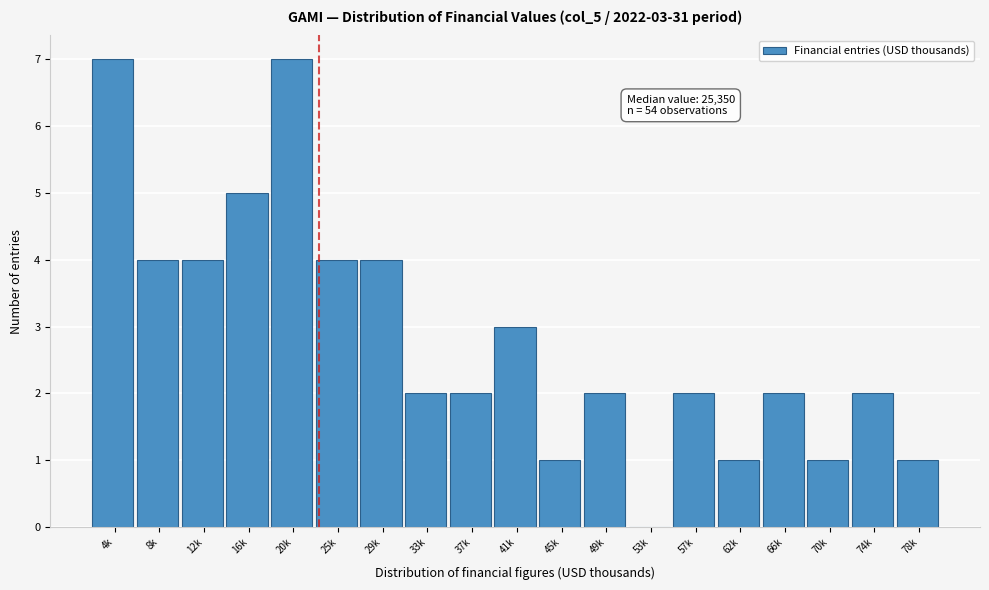

Reading left to right, transcribe all the data shown in this chart.

4k=7	8k=4	12k=4	16k=5	20k=7	25k=4	29k=4	33k=2	37k=2	41k=3	45k=1	49k=2	53k=0	57k=2	62k=1	66k=2	70k=1	74k=2	78k=1